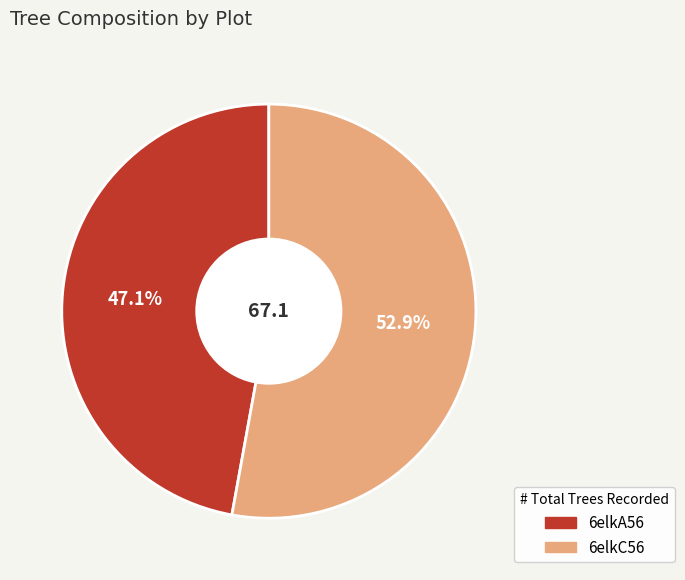

Which category has the biggest portion of the pie?

6elkC56